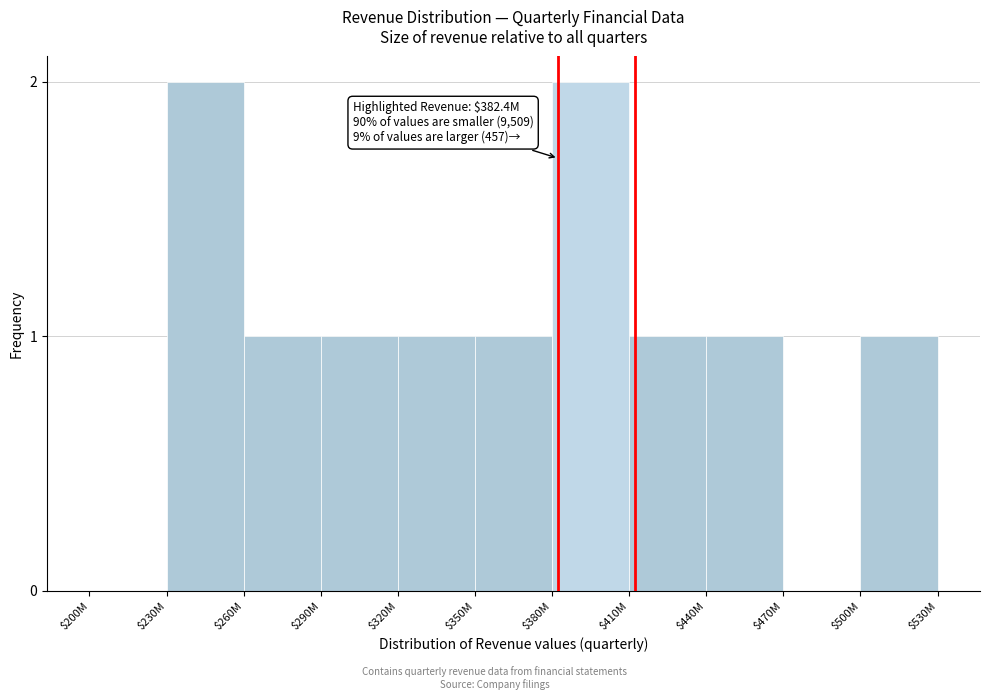

The value at $440M is 2. True or false?

False